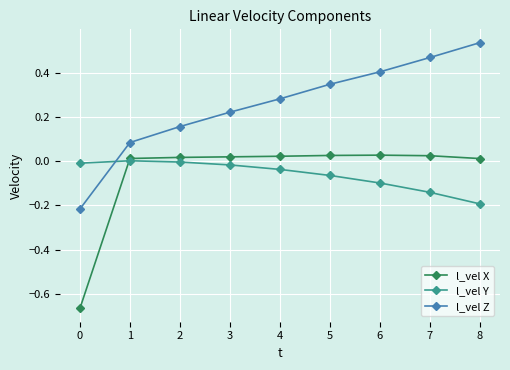

True or false: l_vel X and l_vel Z intersect in this chart.

False